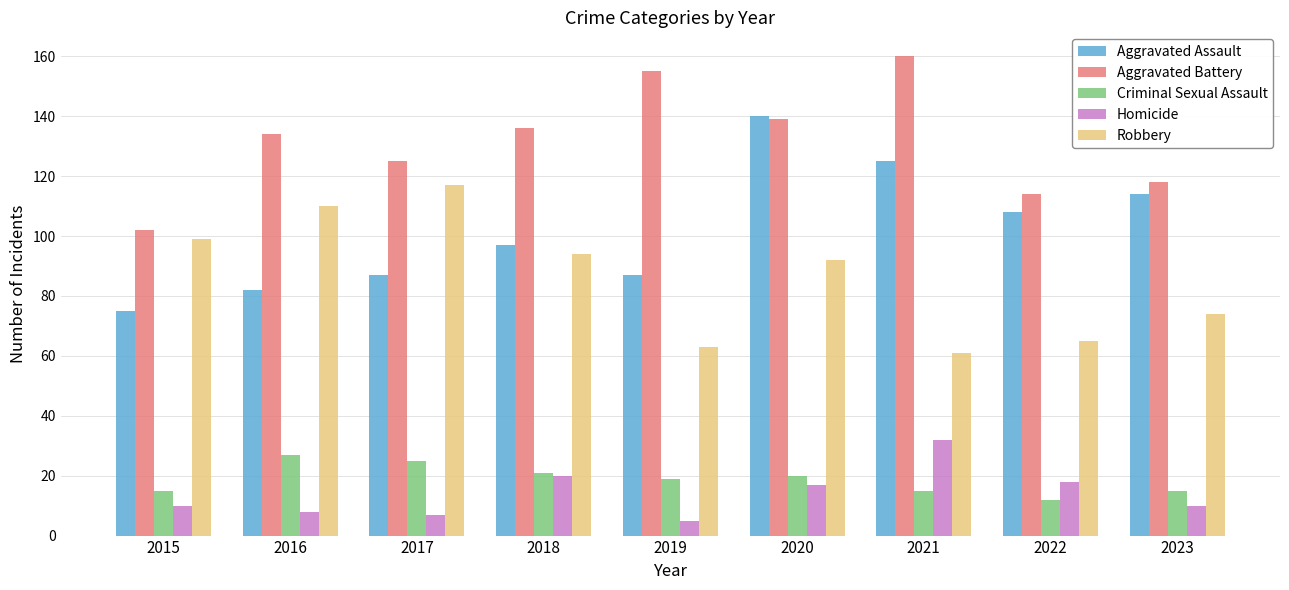

Reading right to left, list all the values displayed in this chart.

Aggravated Assault: 2023=114	2022=108	2021=125	2020=140	2019=87	2018=97	2017=87	2016=82	2015=75
Aggravated Battery: 2023=118	2022=114	2021=160	2020=139	2019=155	2018=136	2017=125	2016=134	2015=102
Criminal Sexual Assault: 2023=15	2022=12	2021=15	2020=20	2019=19	2018=21	2017=25	2016=27	2015=15
Homicide: 2023=10	2022=18	2021=32	2020=17	2019=5	2018=20	2017=7	2016=8	2015=10
Robbery: 2023=74	2022=65	2021=61	2020=92	2019=63	2018=94	2017=117	2016=110	2015=99